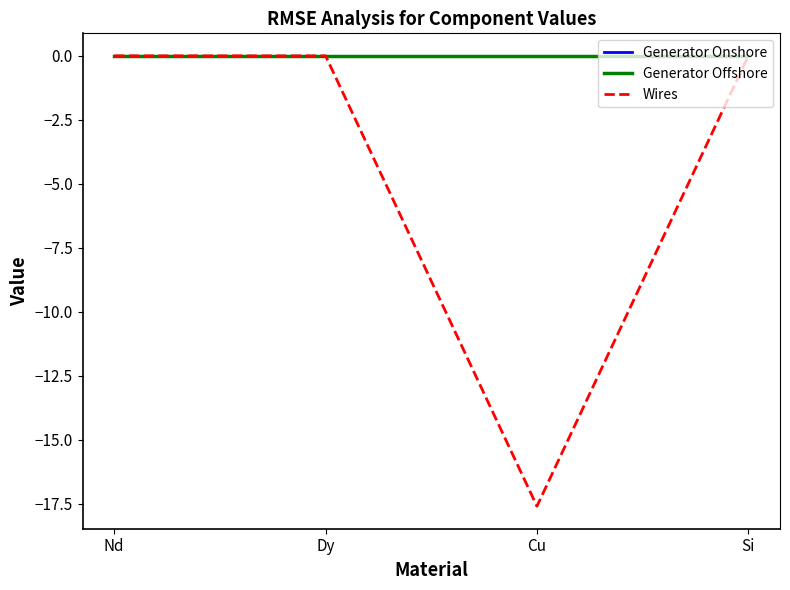

What is the difference between the second highest and minimum values in the Wires series?

17.6